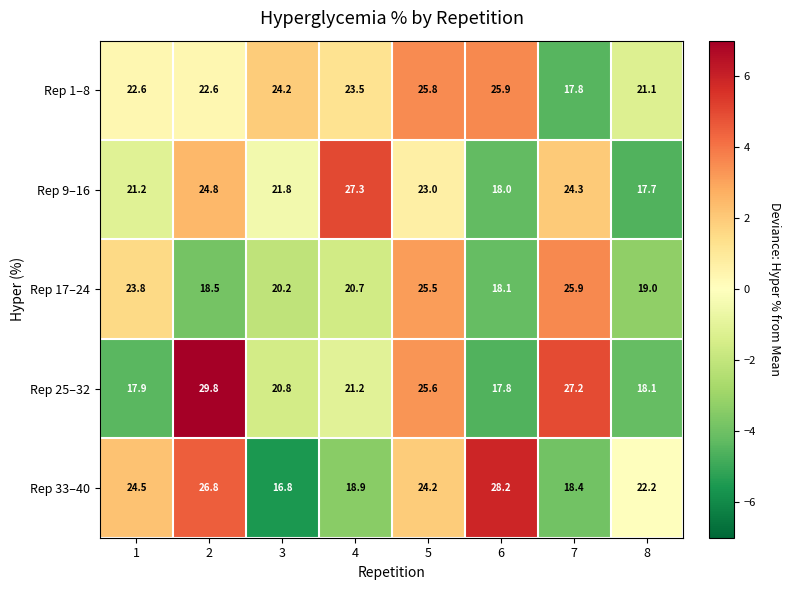

What is the difference between the highest and lowest values at 1?

6.6